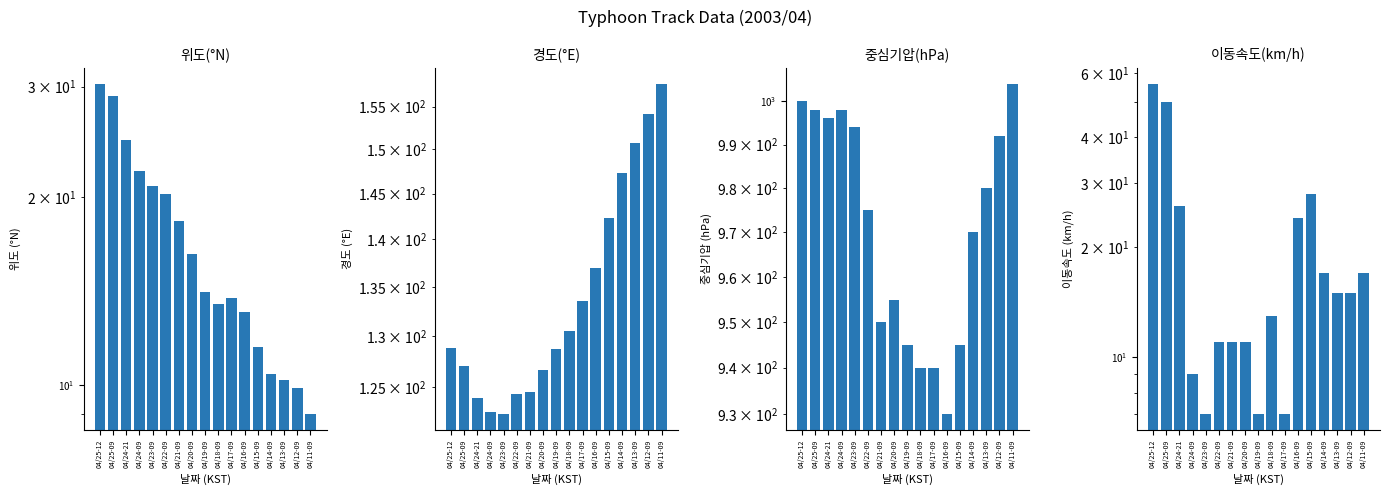

What is the value of the 위도(°N) bar at the 12th from the left?

13.1